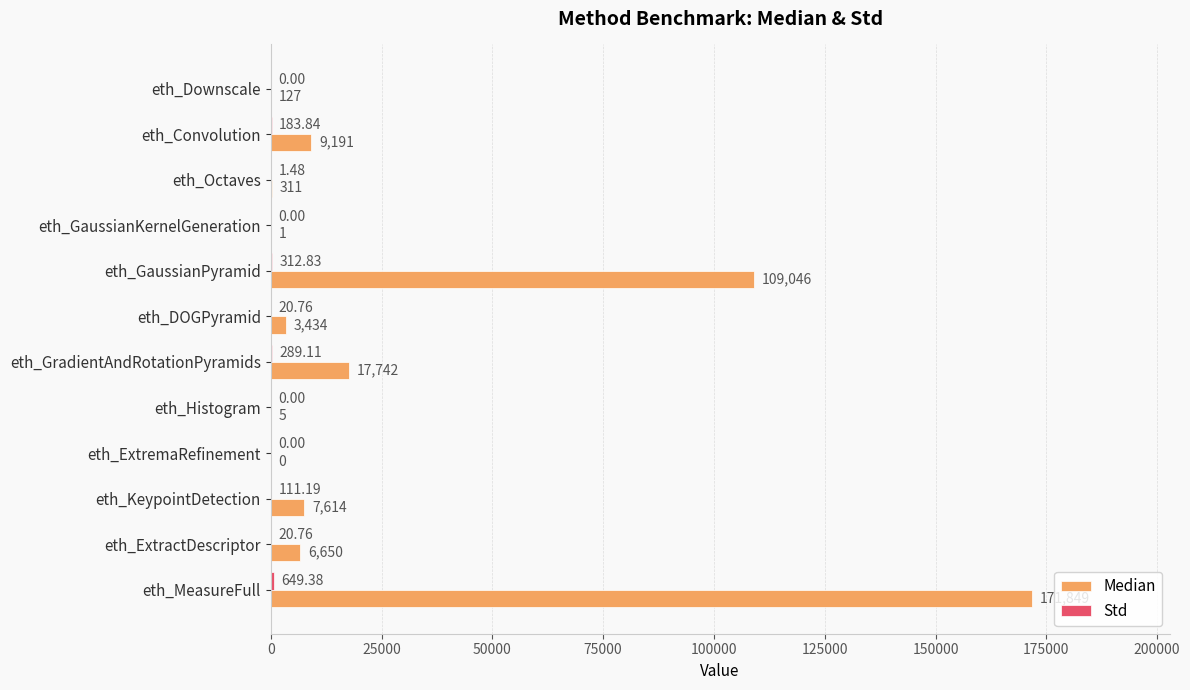

Count the number of data series in this chart.

2